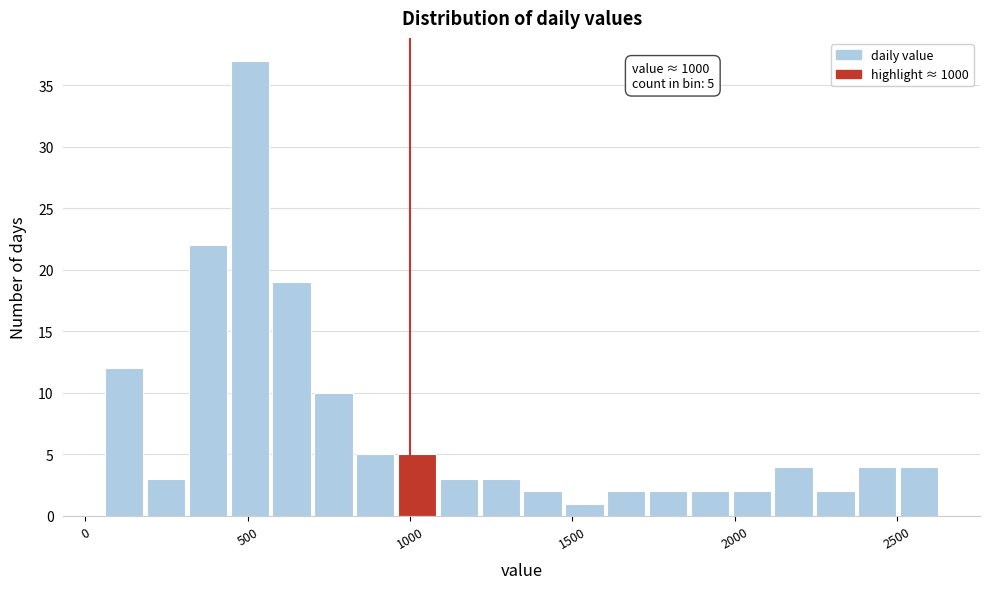

Around what value on the x-axis is the tallest bar? Give the approximate position of its centre, as read against the axis.

500